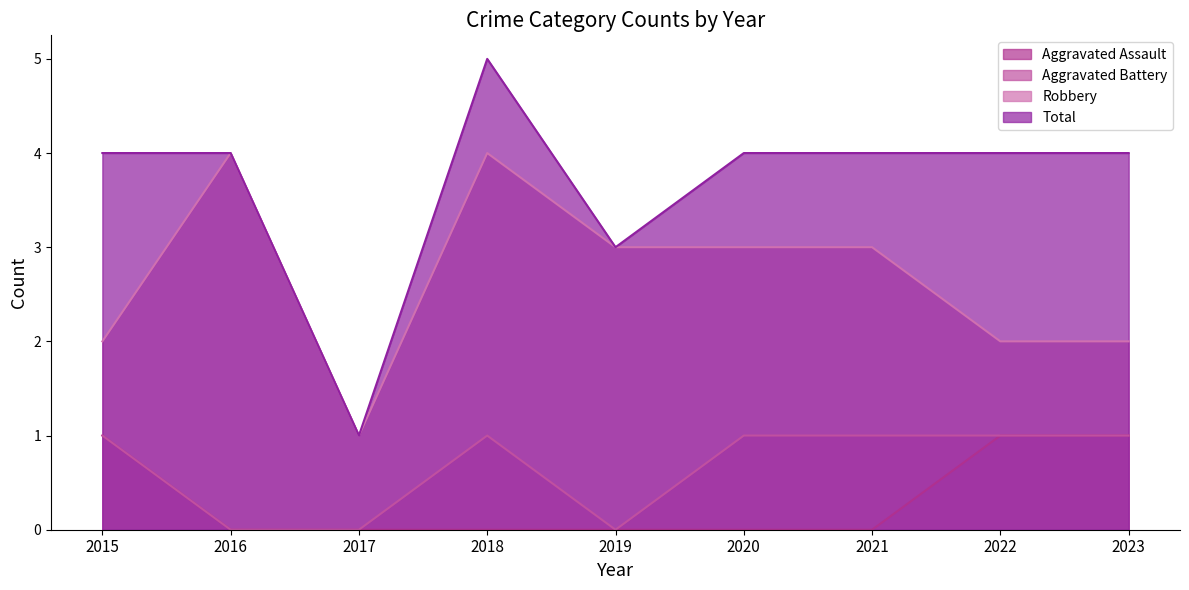

At which category does Total reach its first local valley?

2017